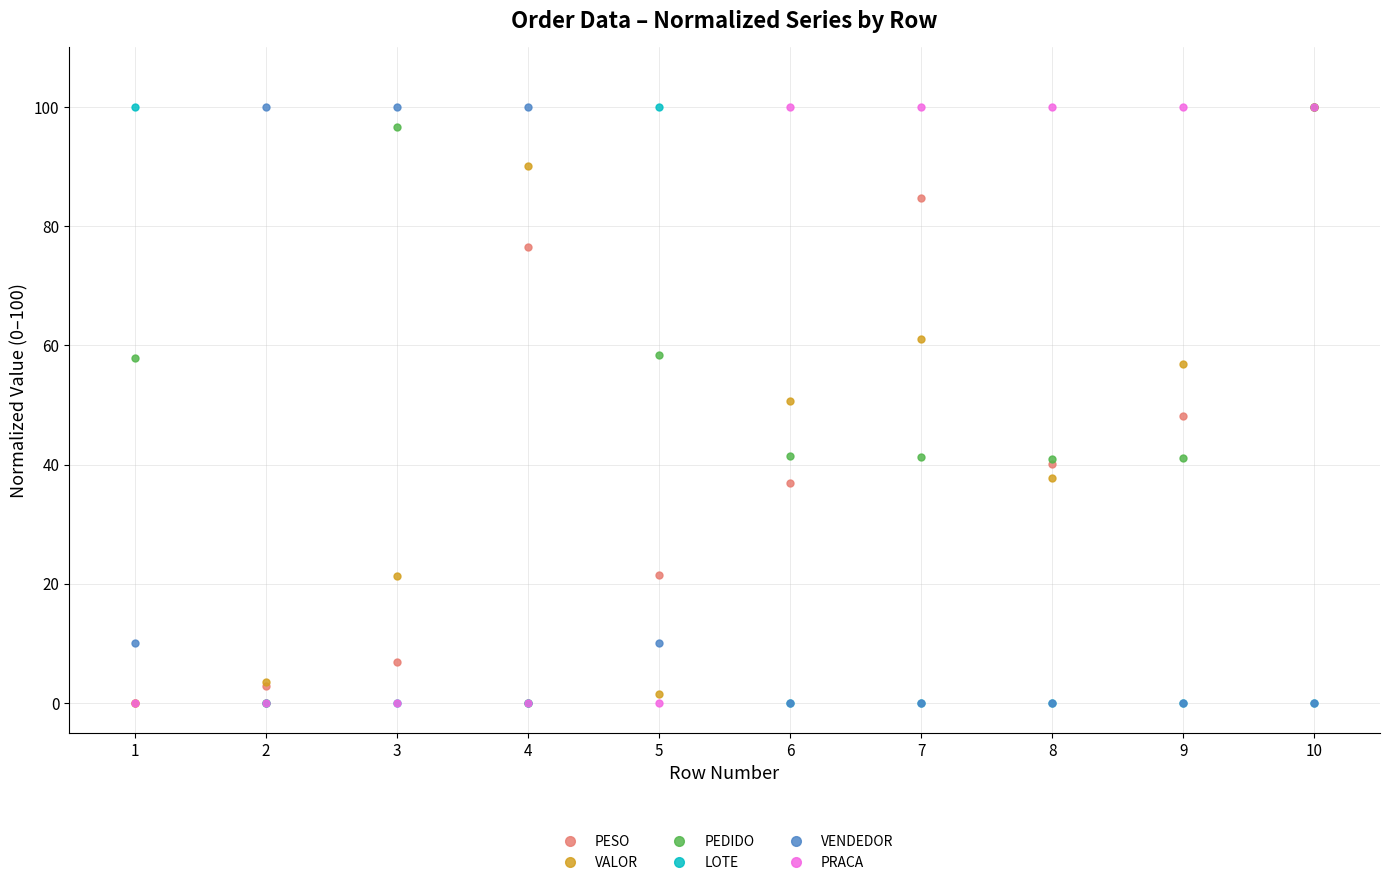

What is the difference between the second highest and minimum values in the VALOR series?

90.0